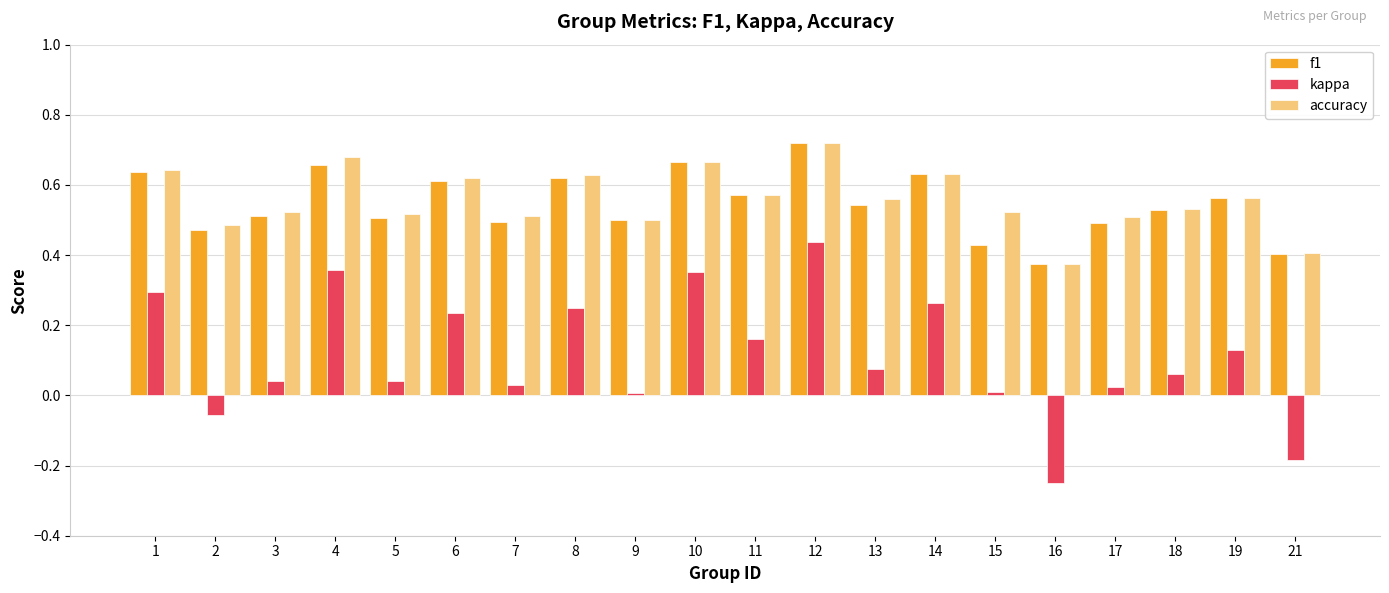

Where is f1 nearest to the value 0?

16